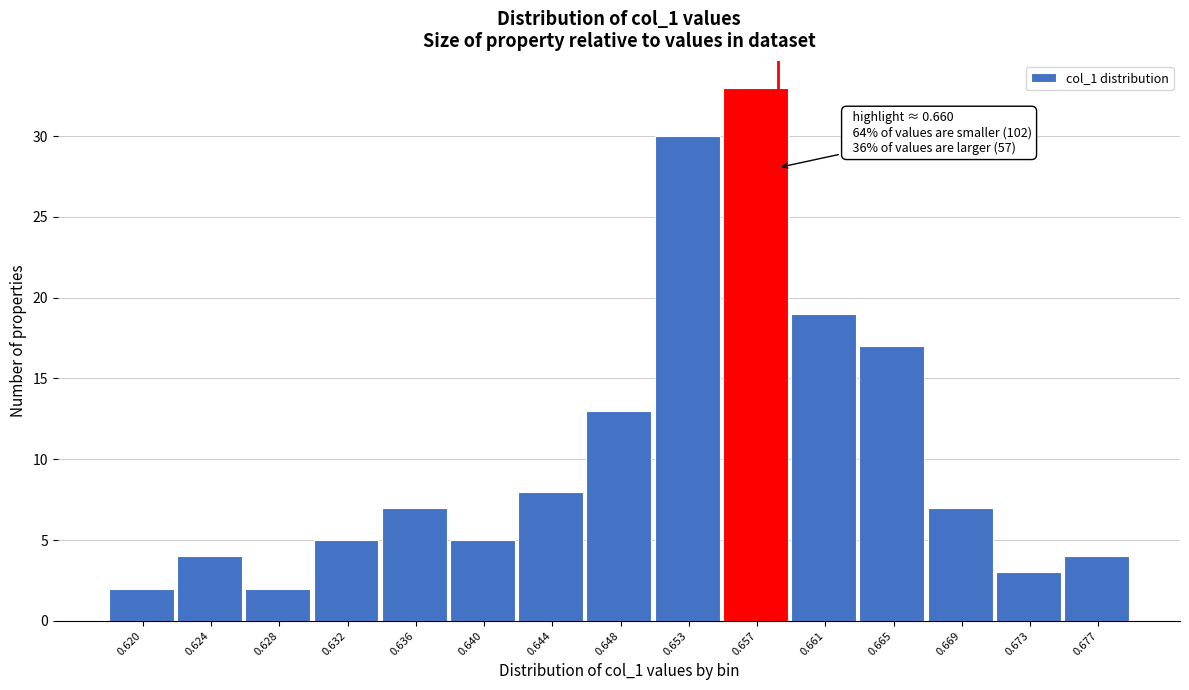

Reading right to left, transcribe all the data shown in this chart.

0.677=4	0.673=3	0.669=7	0.665=17	0.661=19	0.657=33	0.653=30	0.648=13	0.644=8	0.640=5	0.636=7	0.632=5	0.628=2	0.624=4	0.620=2